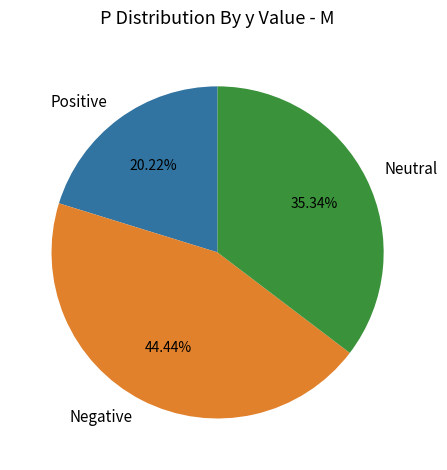

Which has a higher value, Positive or Negative?

Negative